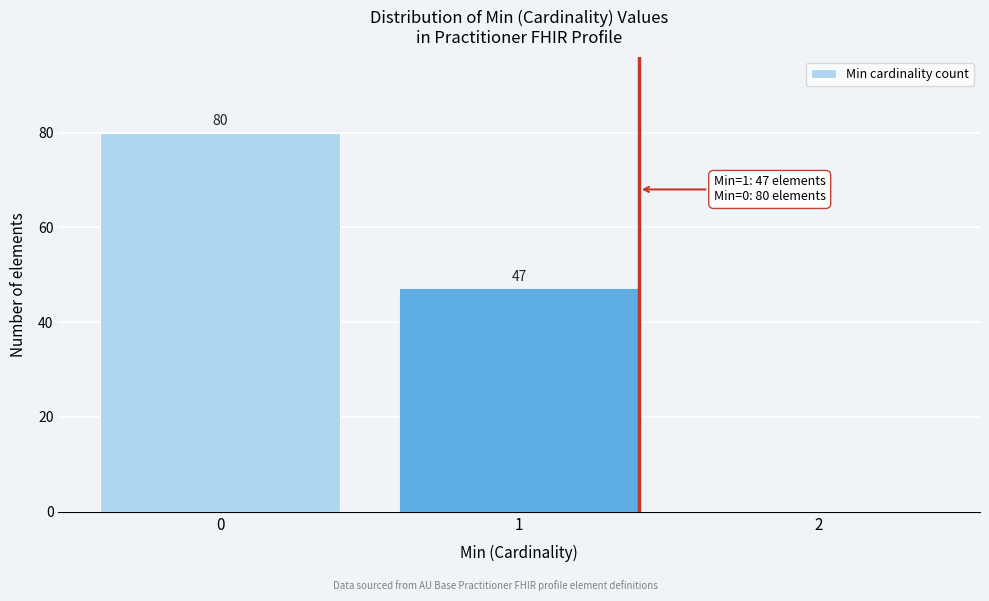

Reading left to right, extract all data points from this chart.

0=80	1=47	2=0